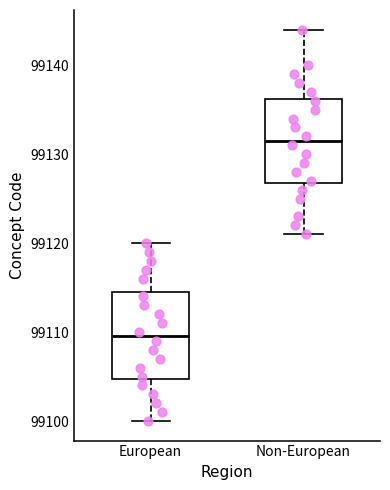

Where does the median line of the box for Non-European sit on the y-axis? The values are not printed on the chart, so give them approximately, as read against the axis.

99132